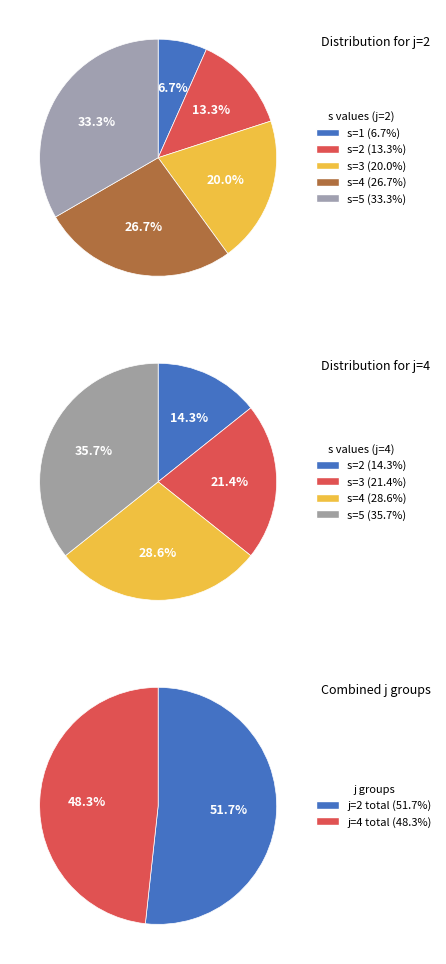

What percentage is NOT represented by j=2, s=3?

89.7%